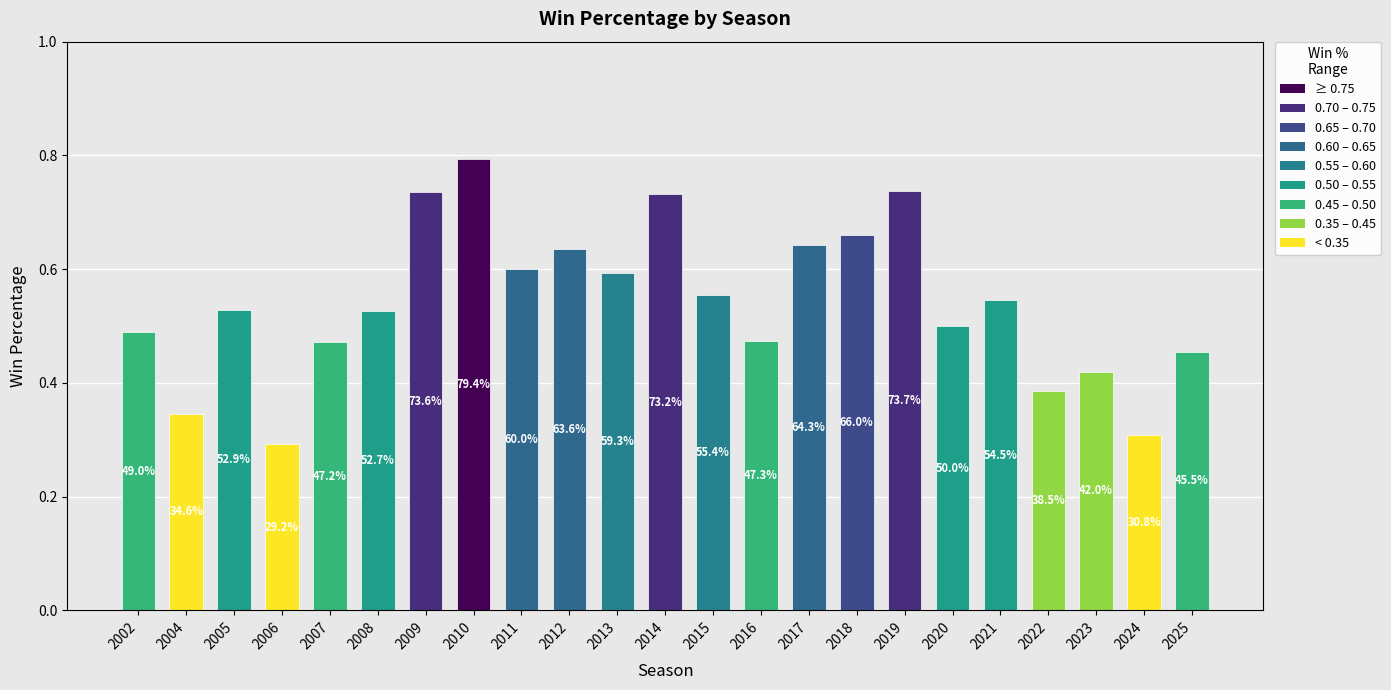

How many bars are there in total?

23